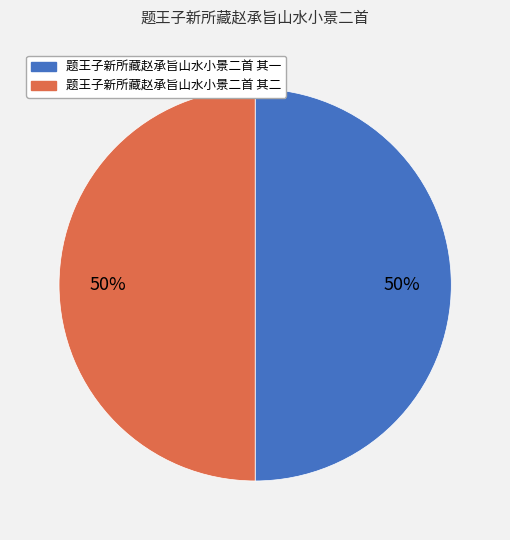

Is the sum of 题王子新所藏赵承旨山水小景二首 其一 and 题王子新所藏赵承旨山水小景二首 其二 greater than half?

Yes